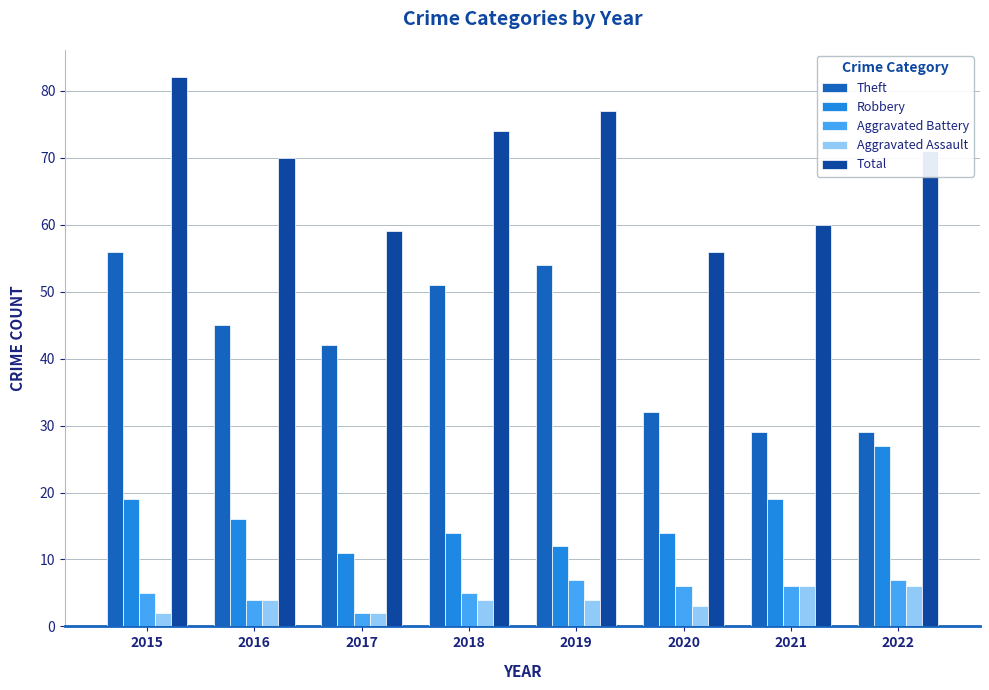

True or false: Theft has a value of 52 at 2021.

False